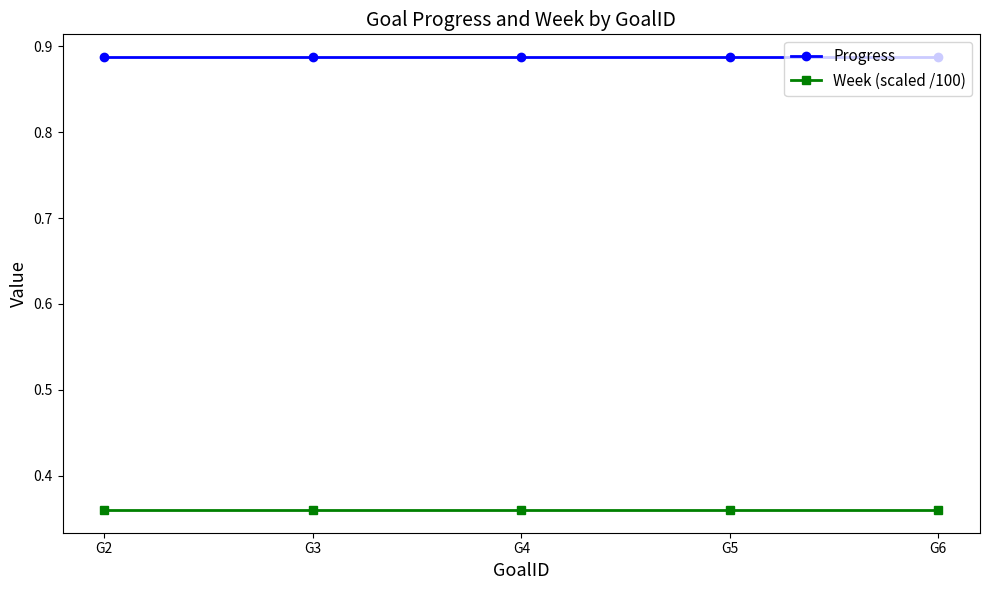

Which series has the largest total across all categories?

Progress